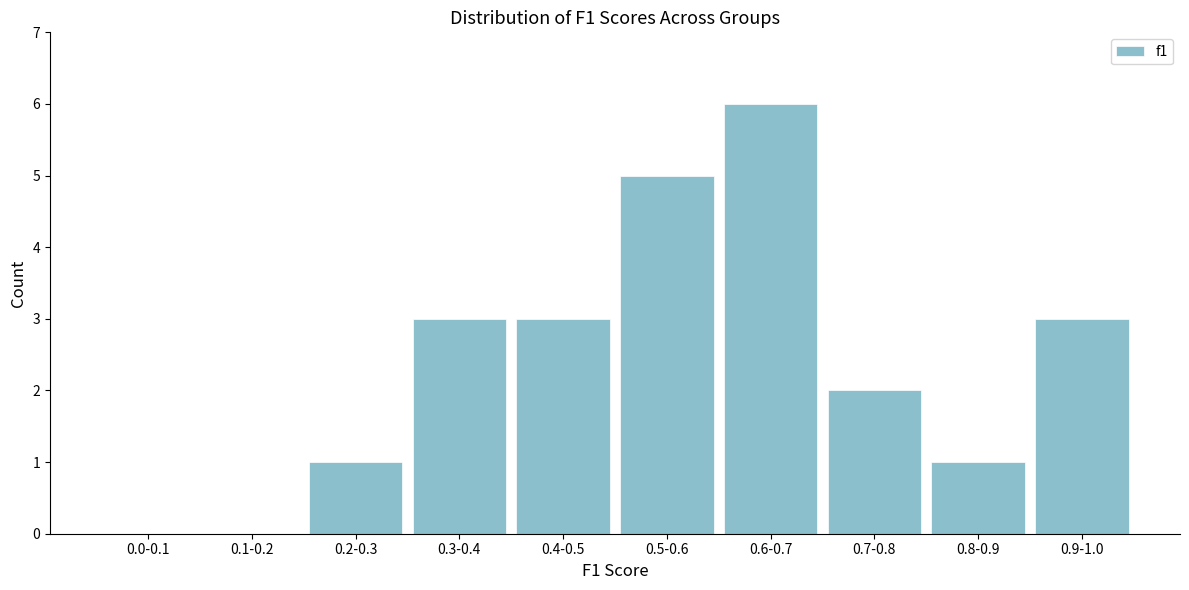

Reading right to left, transcribe all the data shown in this chart.

0.9-1.0=3	0.8-0.9=1	0.7-0.8=2	0.6-0.7=6	0.5-0.6=5	0.4-0.5=3	0.3-0.4=3	0.2-0.3=1	0.1-0.2=0	0.0-0.1=0